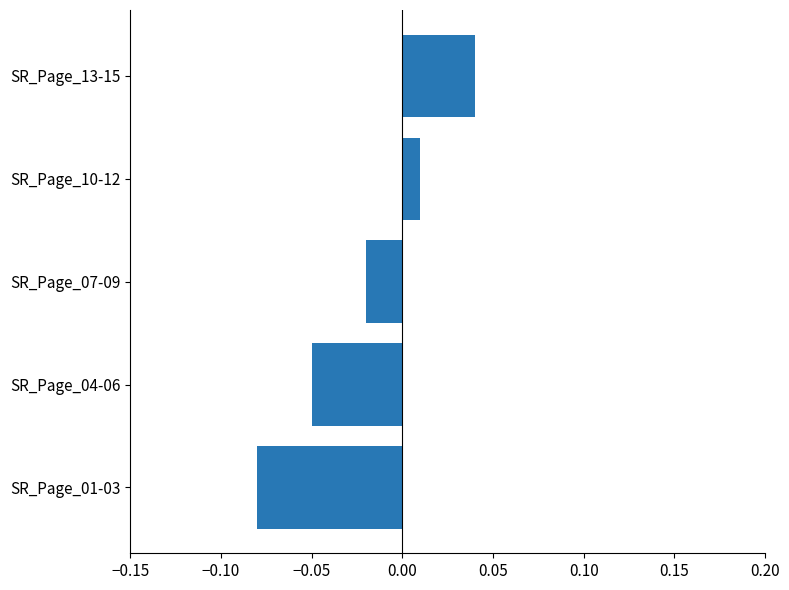

True or false: the data shows -0.0 at SR_Page_04-06.

False